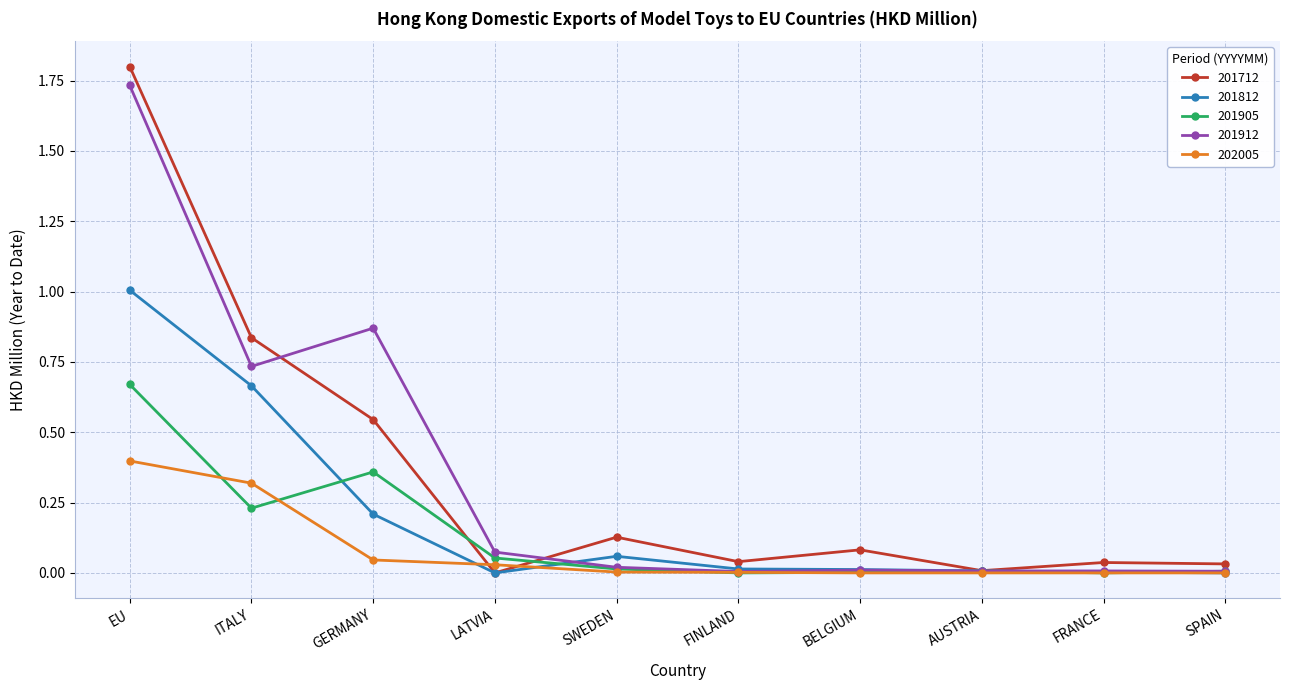

What is the label of the 9th point from the right?

ITALY